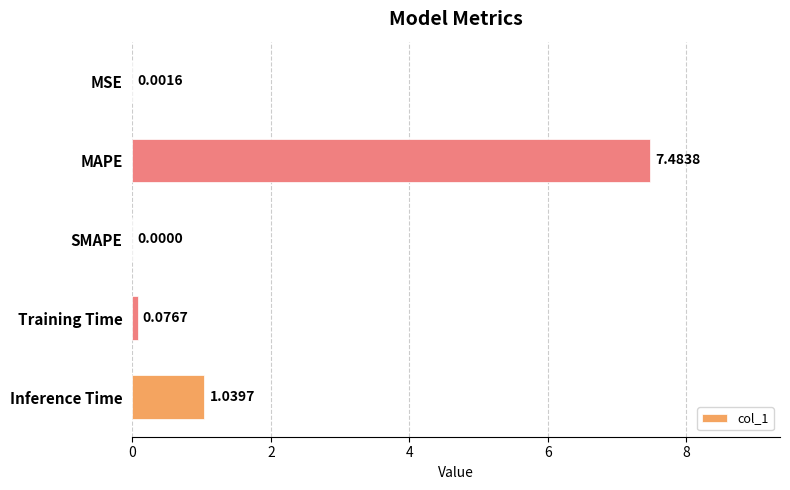

What is the sum of all values?

8.6